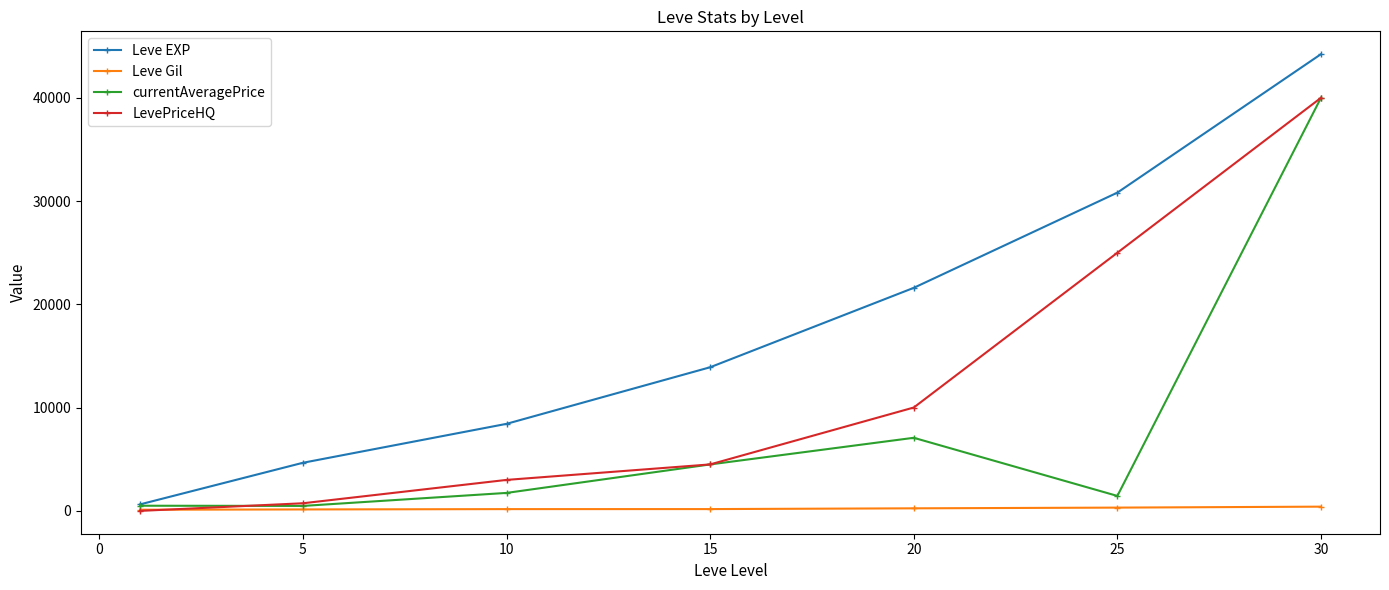

How many interior local peaks does the currentAveragePrice series have?

1